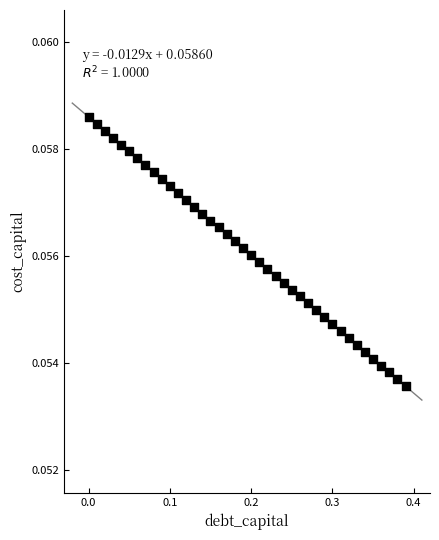

What is the range of X values (max minus min)?

0.4